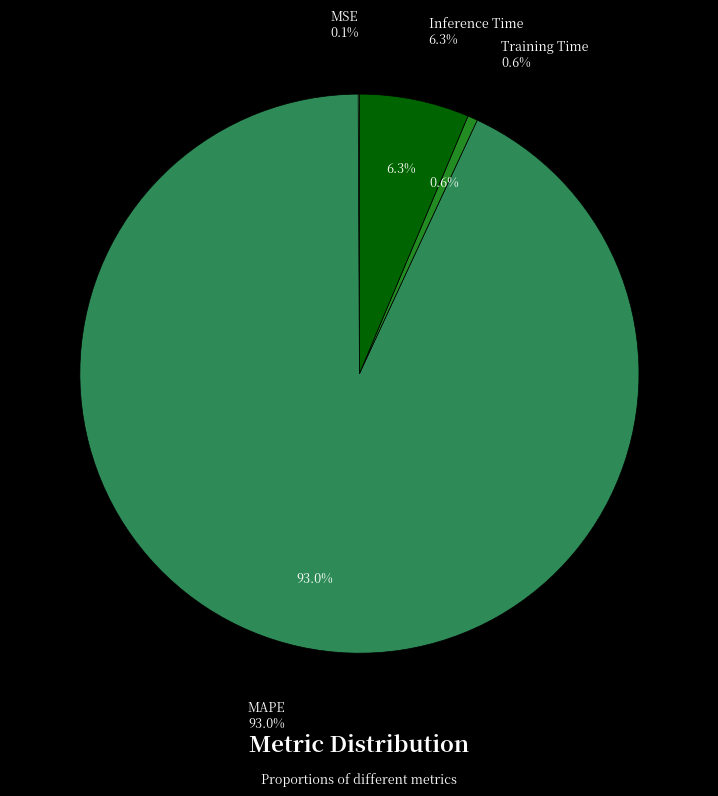

Is it true that MAPE is 93% of the pie?

True